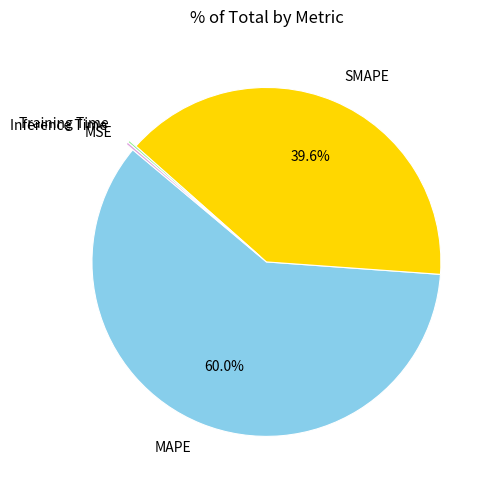

Does MAPE account for over 50% of the chart?

Yes